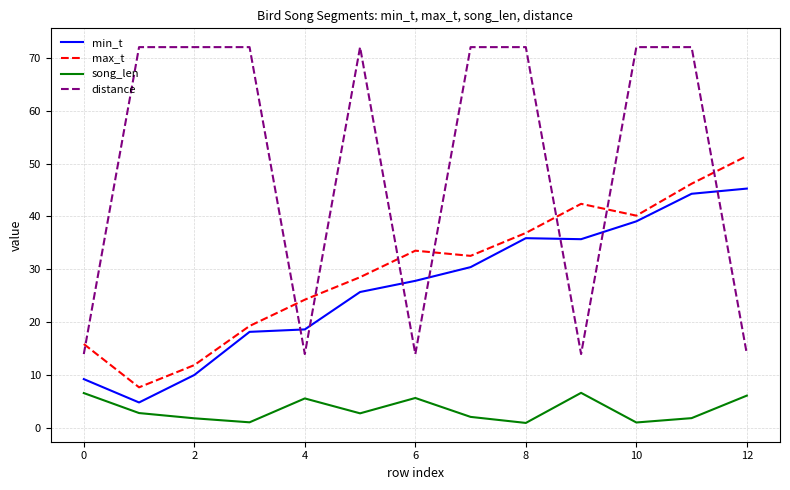

True or false: distance and song_len intersect in this chart.

False